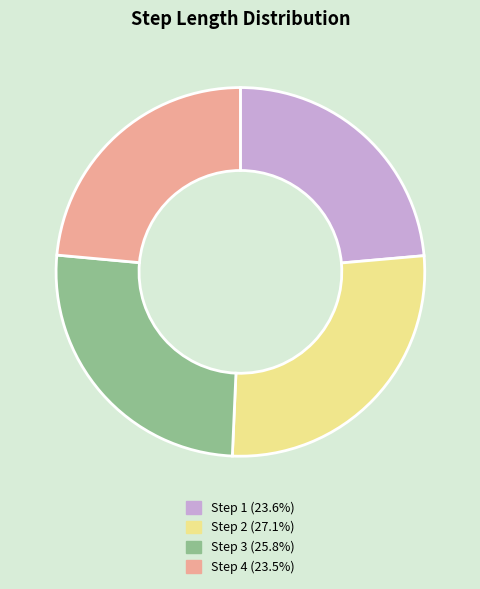

Is the sum of Step 4 (23.5%) and Step 3 (25.8%) greater than half?

No